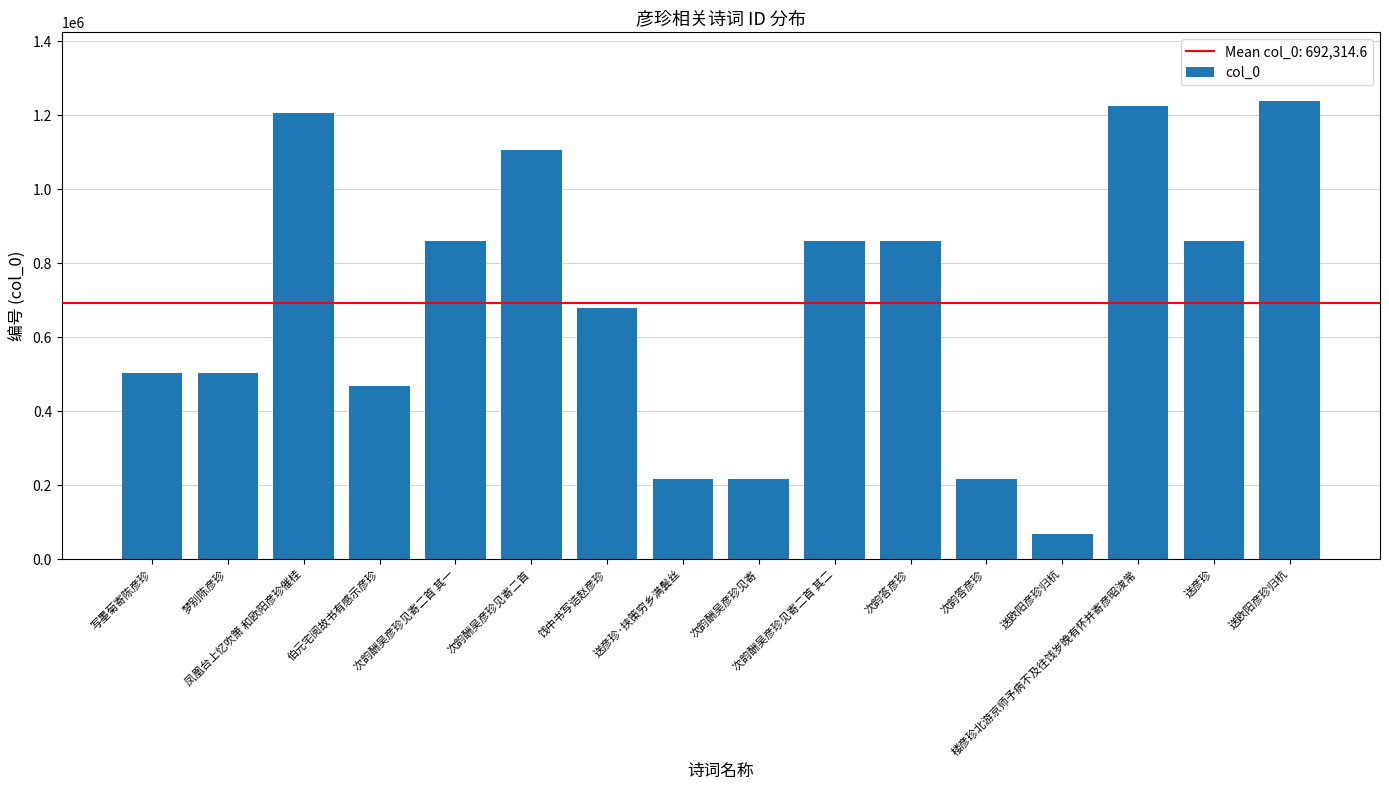

Does the chart contain any negative values?

No